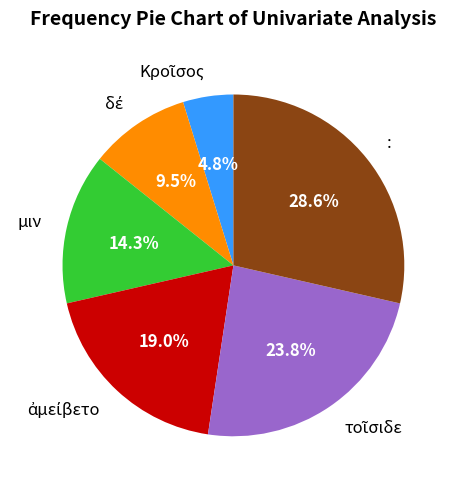

Is there any slice that represents more than half of the pie?

No